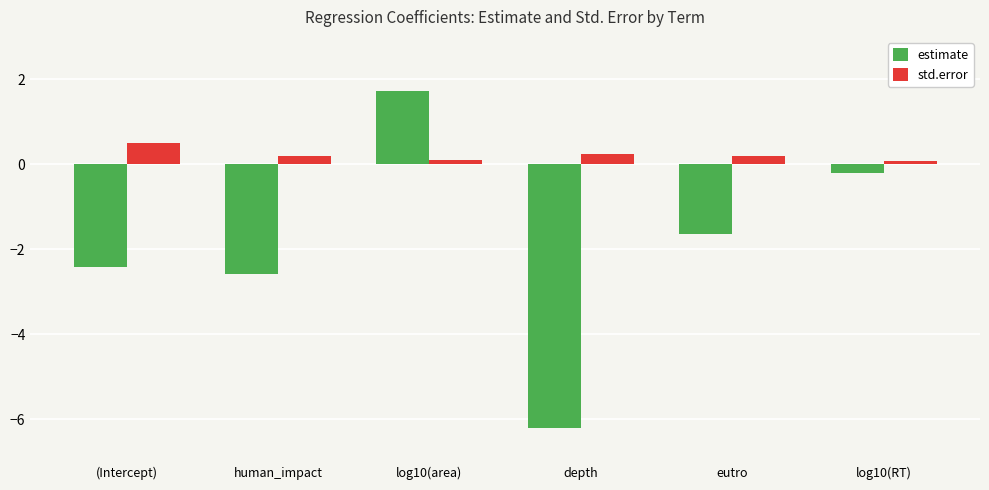

What is the difference between the maximum and minimum values in the std.error series?

0.4